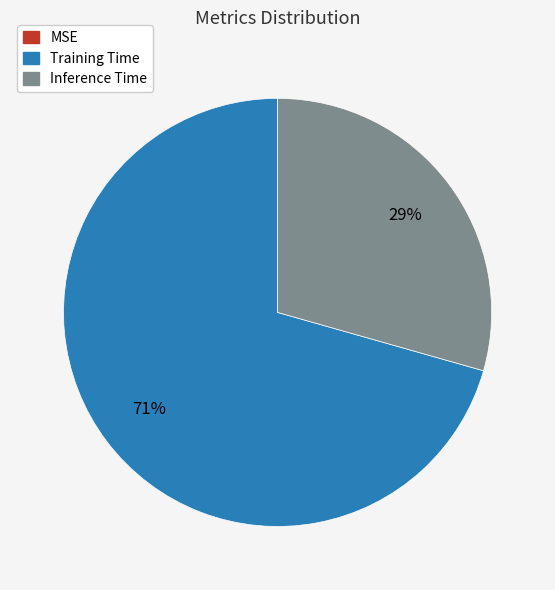

The Training Time slice represents 71% of the pie. True or false?

True